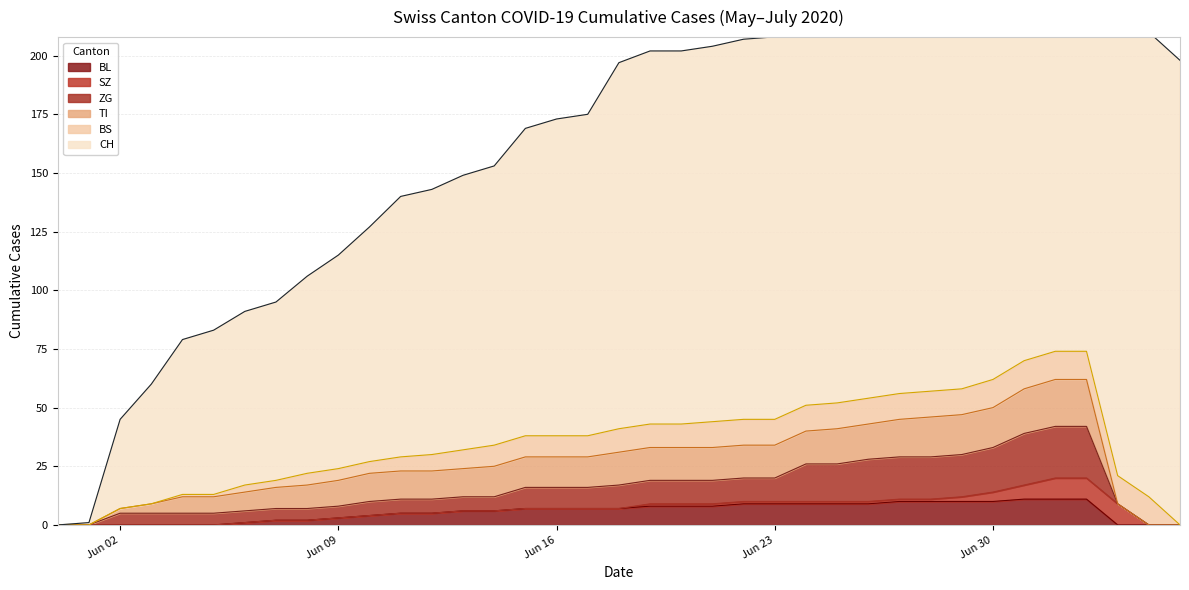

How many values in the BS series are below 9?

15